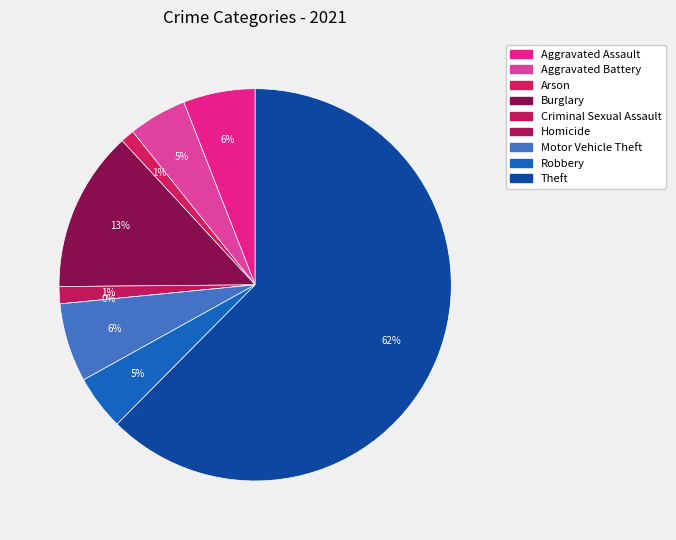

Rank the categories by value from lowest to highest.

Homicide, Arson, Criminal Sexual Assault, Robbery, Aggravated Battery, Aggravated Assault, Motor Vehicle Theft, Burglary, Theft